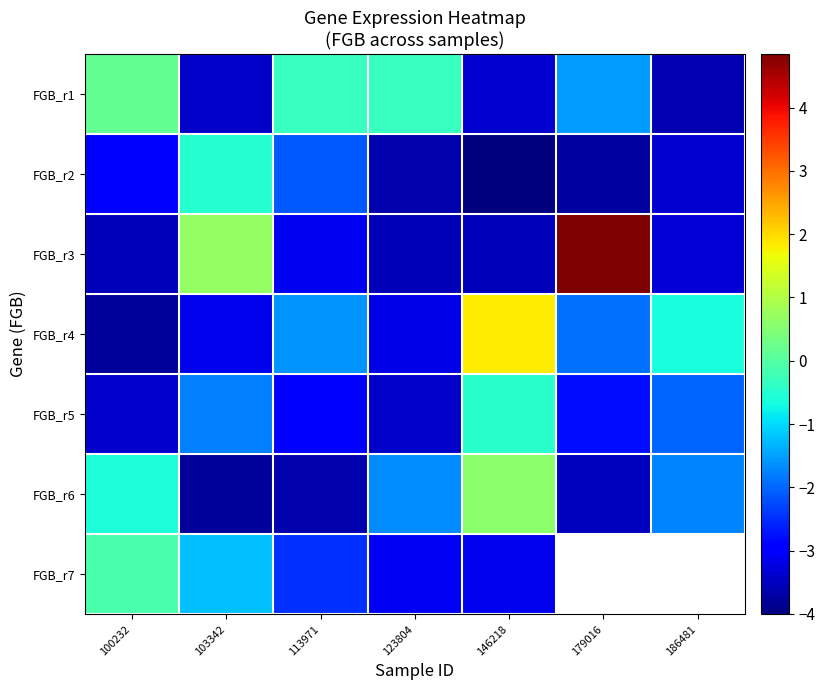

At 179016, list the series in order from smallest to largest.

FGB_r2, FGB_r6, FGB_r5, FGB_r4, FGB_r1, FGB_r3, FGB_r7